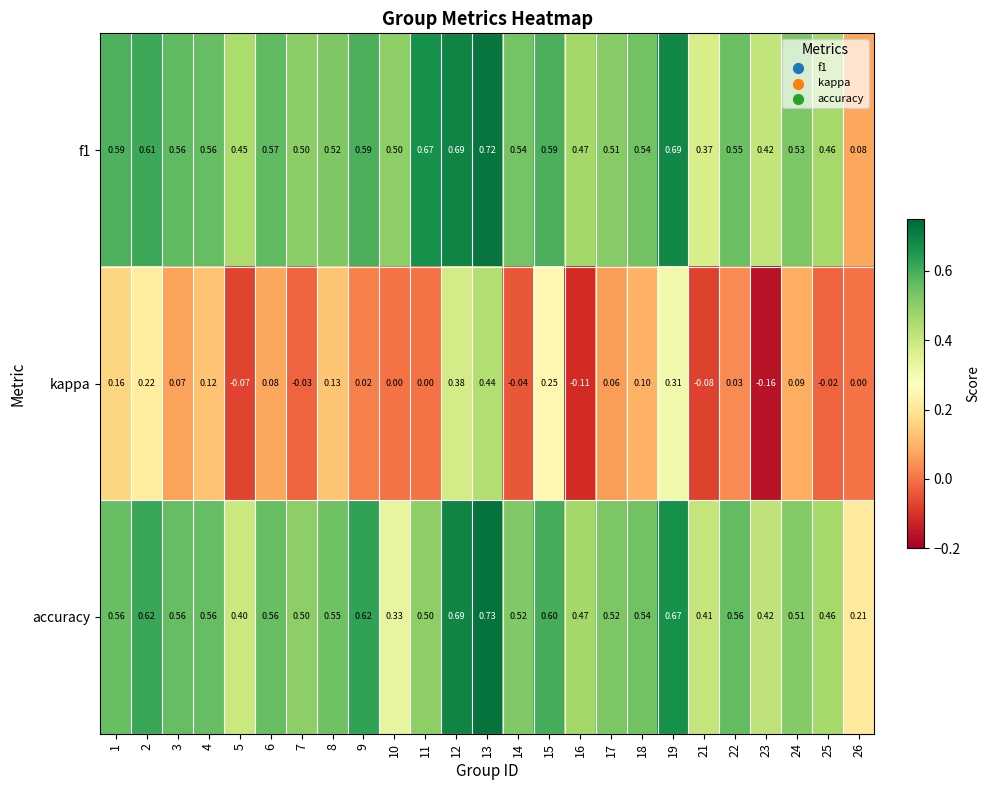

Between 2 and 18, which series saw the biggest shift?

kappa